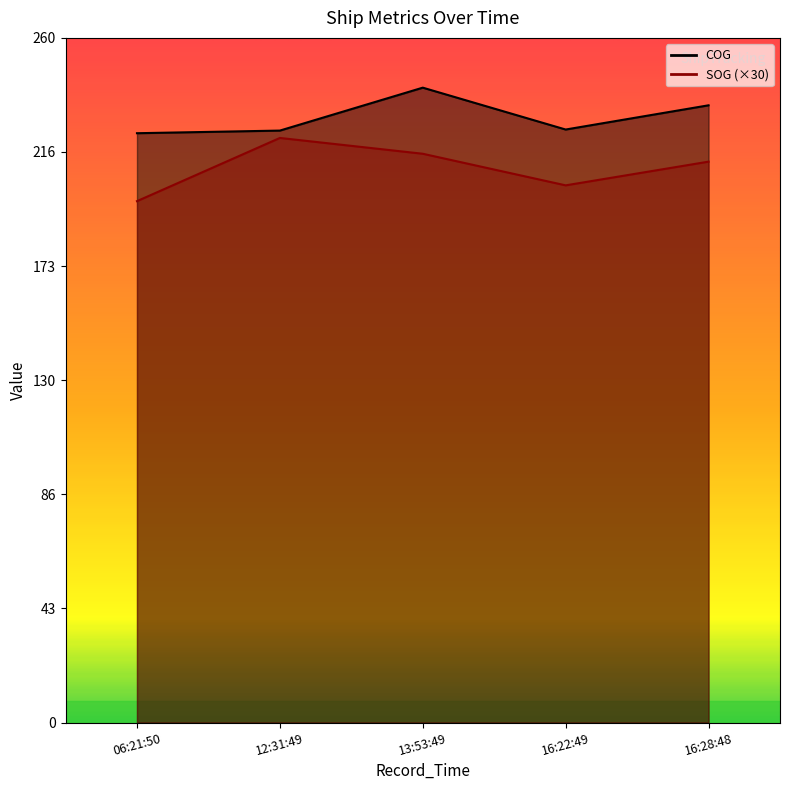

Does the chart have visible grid lines?

No